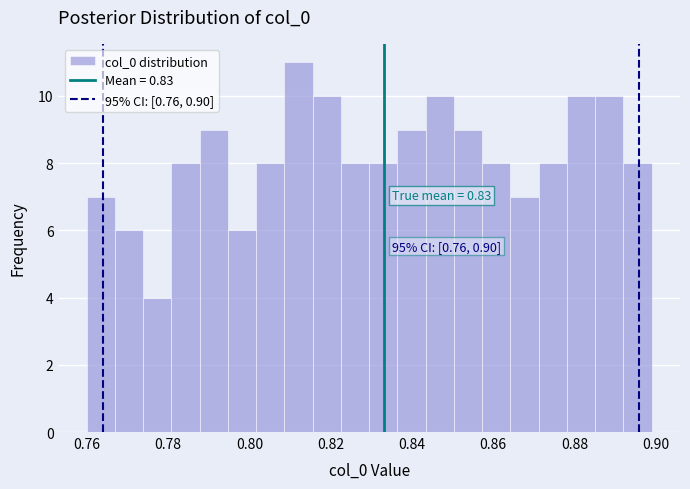

Read against the x-axis, roughly where is the centre of the tallest bar?

0.812